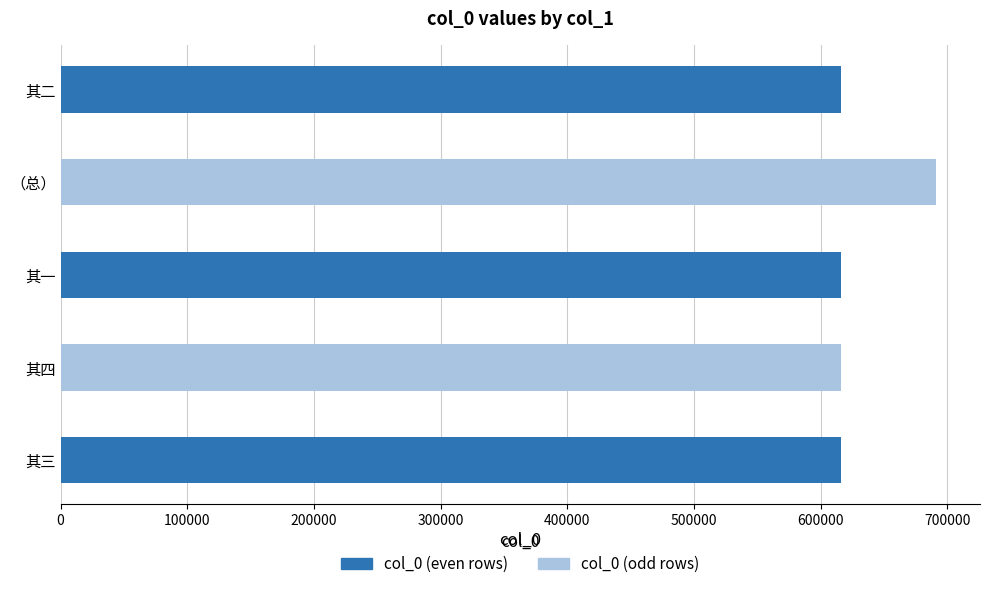

Approximately how many times larger is the value at 其一 compared to （总）?

0.9